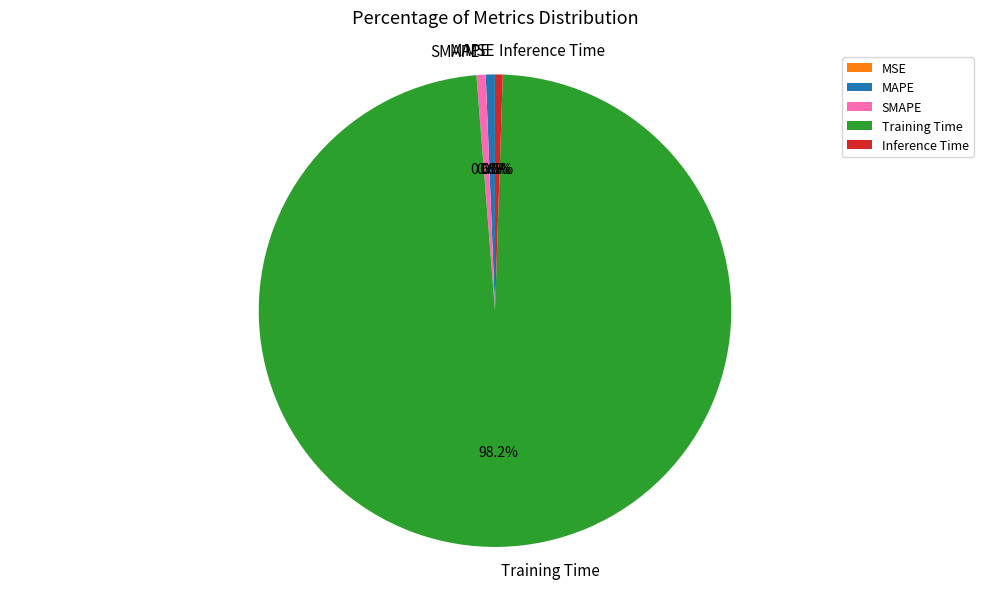

What is the majority slice?

Training Time